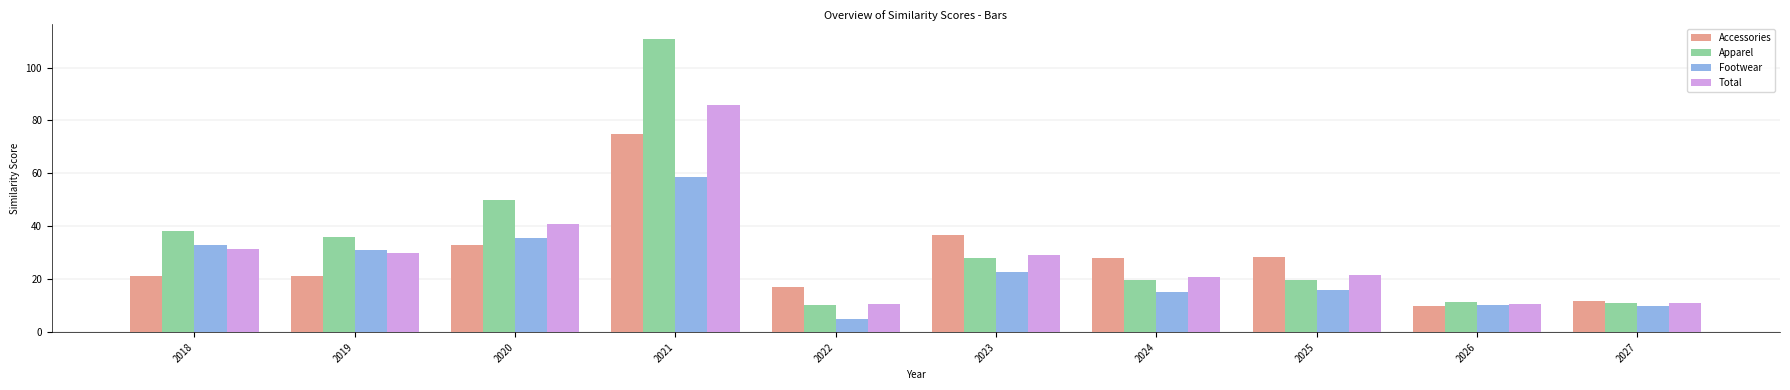

The Apparel series shows 35.8 at 2019. True or false?

True